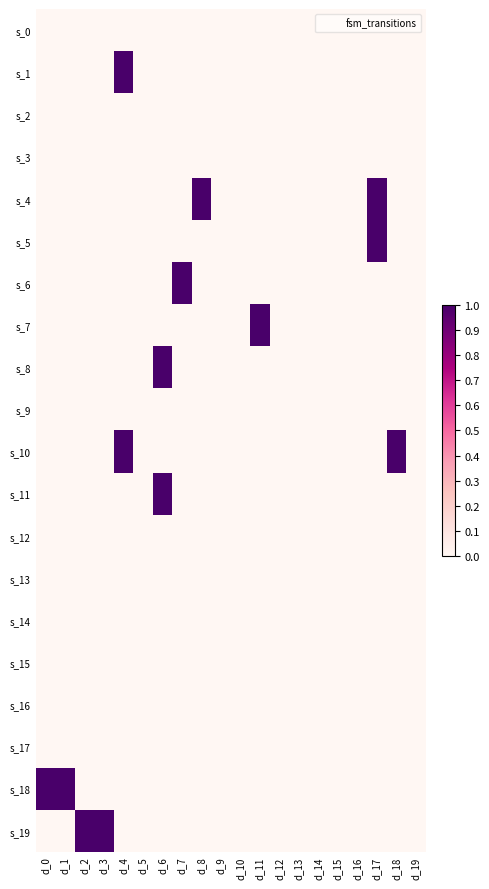

At which category is the sum across all series the highest?

d_4